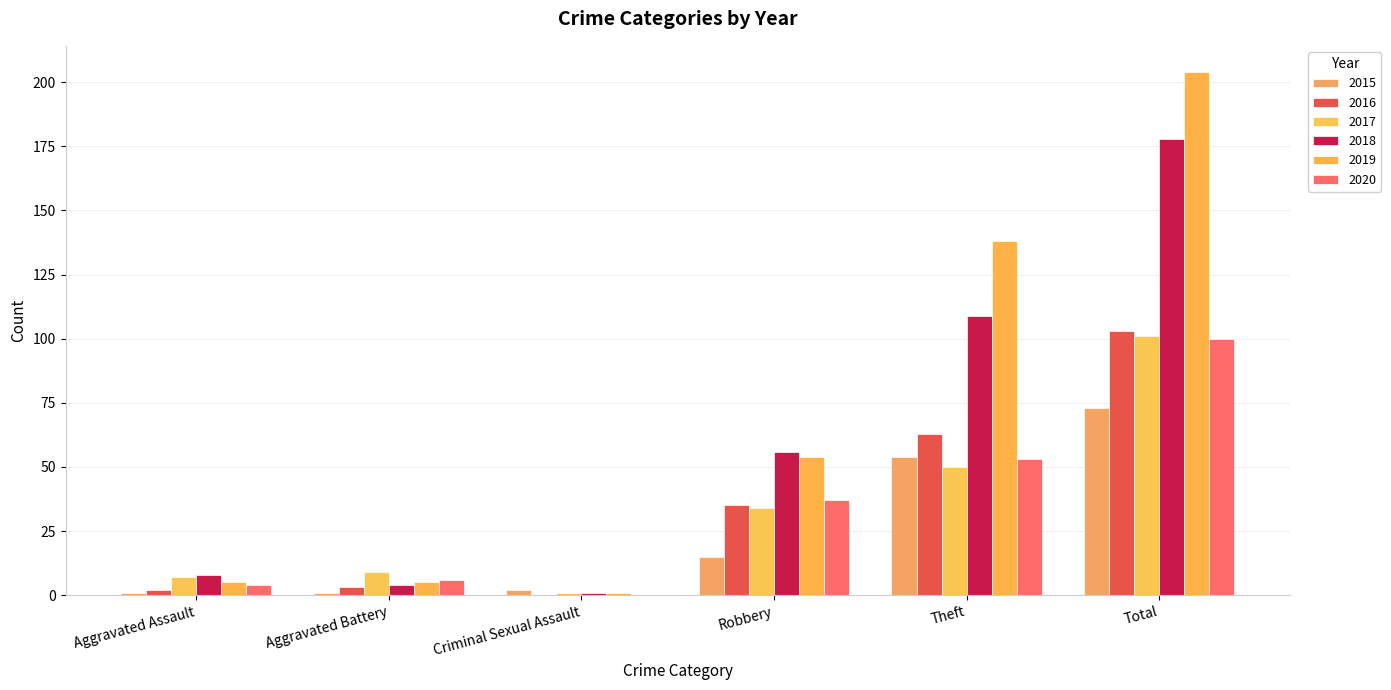

Are the bars horizontal?

No